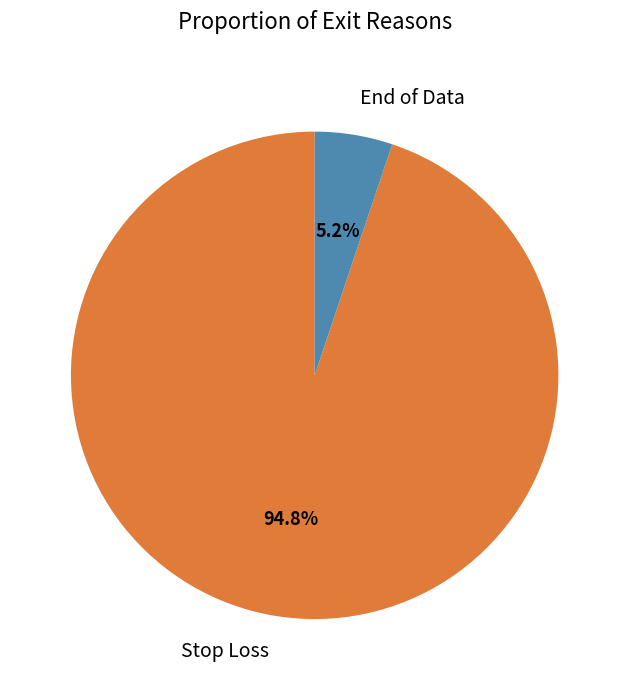

Is there a majority slice in this chart?

Yes